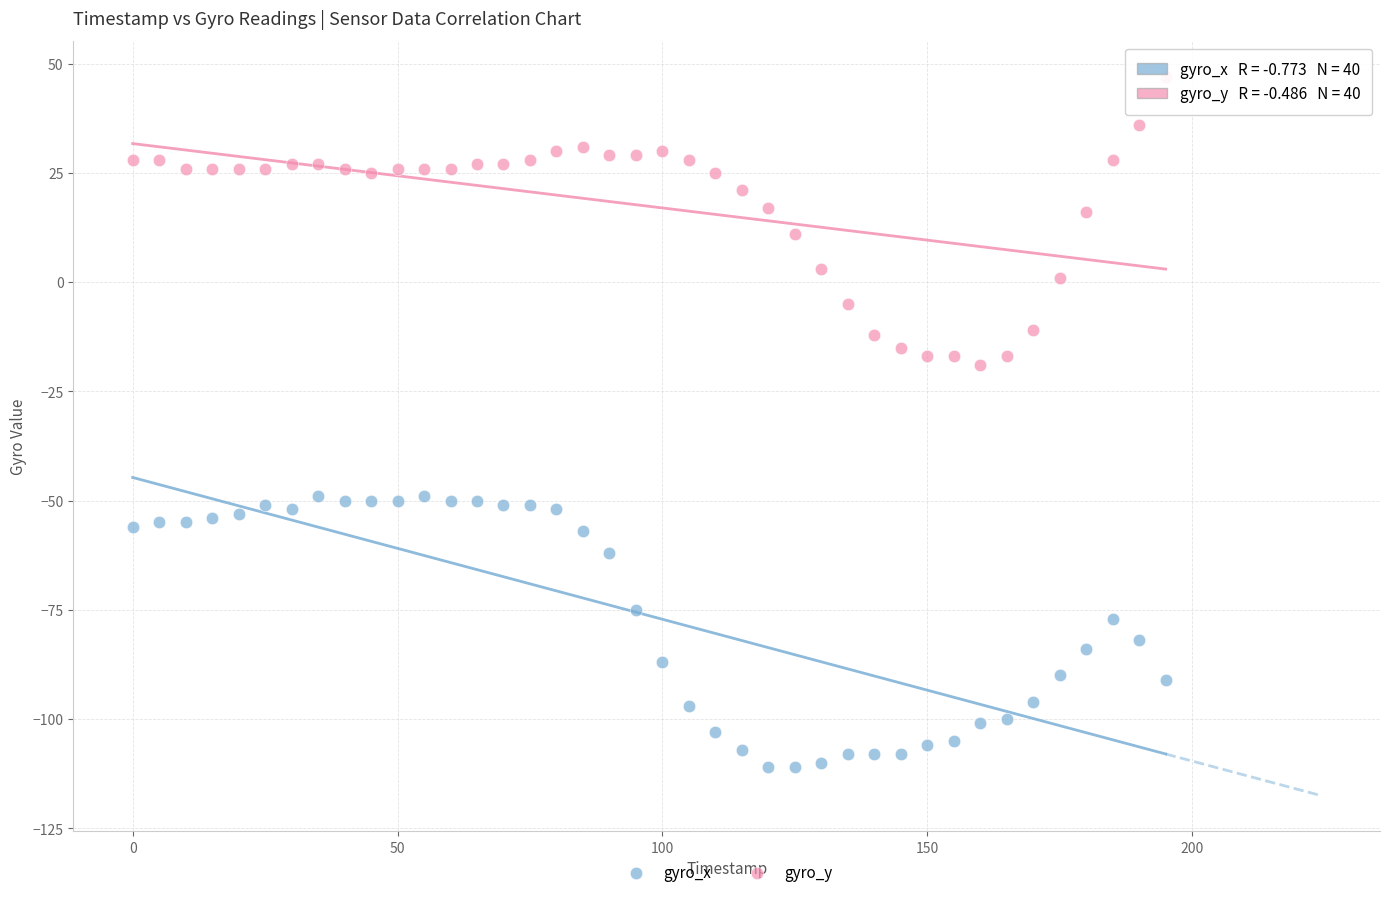

Which series reaches the minimum Y coordinate?

gyro_x